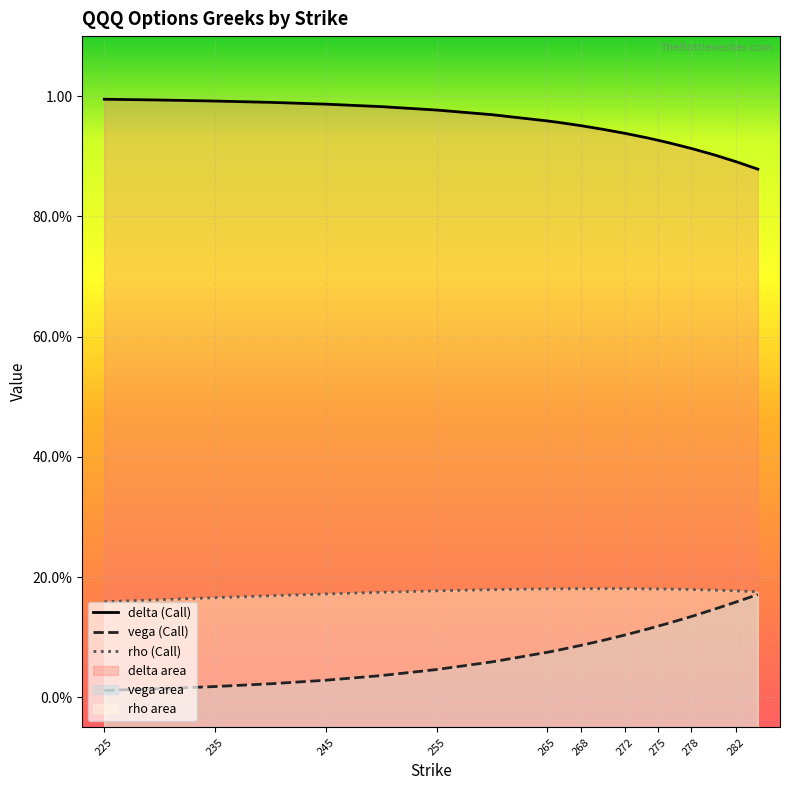

What value does the rho series have at 240?

0.2